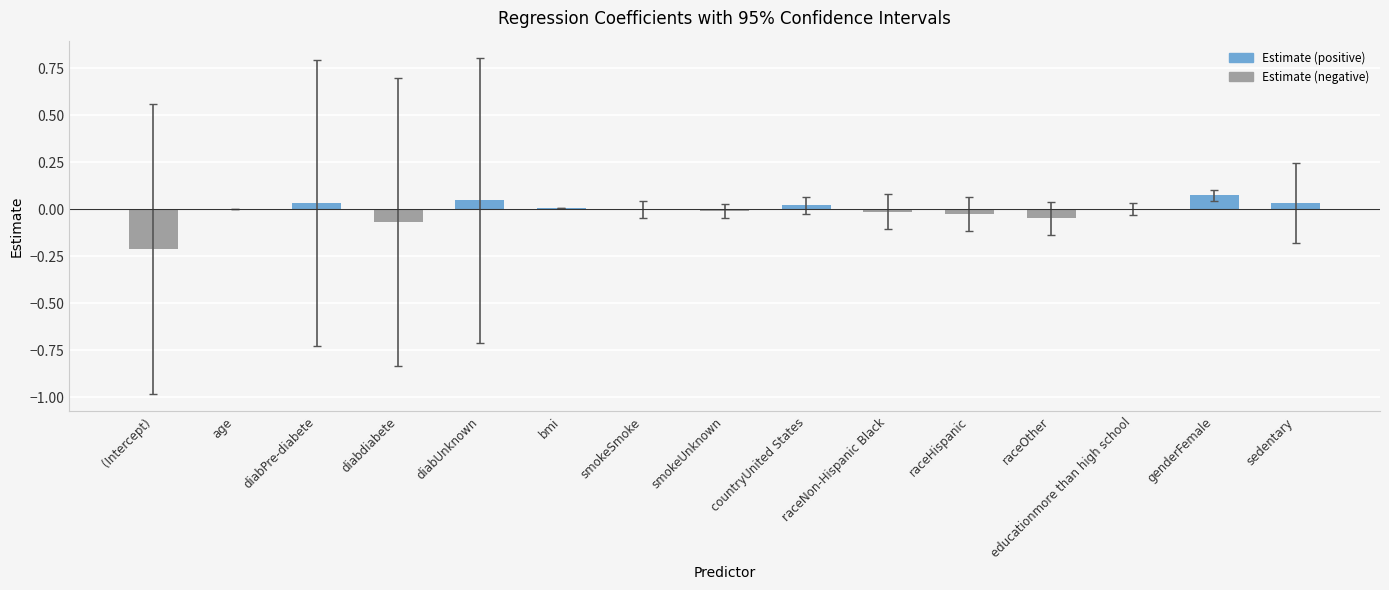

At which category does the chart reach its peak across all series?

genderFemale